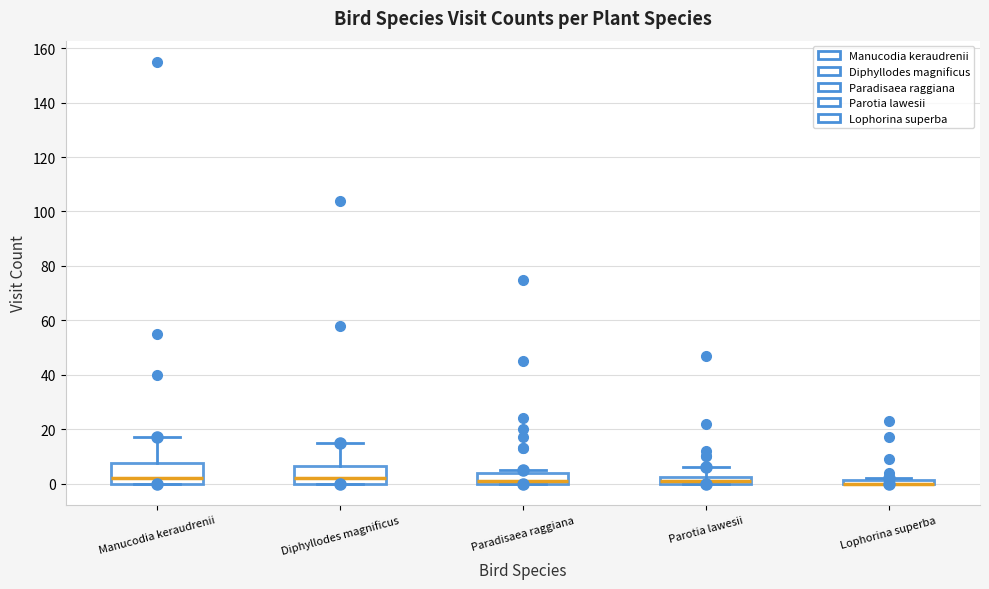

Where is the lower edge of the box for Diphyllodes magnificus on the y-axis? The values are not printed on the chart, so give them approximately, as read against the axis.

0